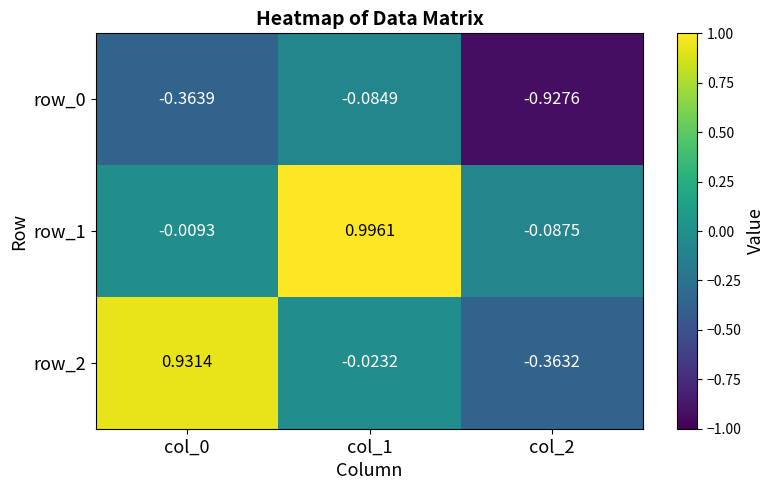

How many values in the row_1 series are below 0?

2